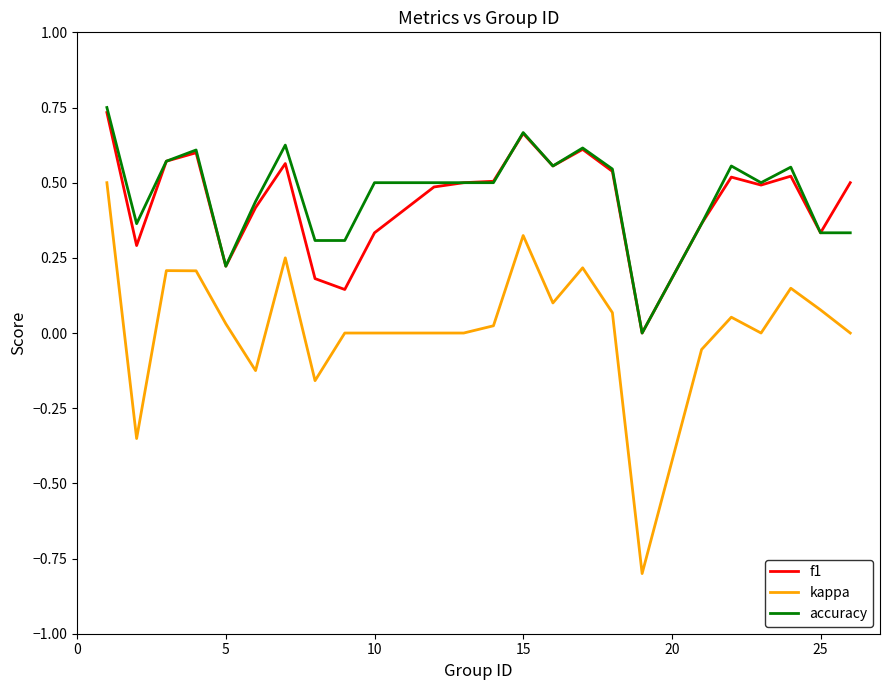

True or false: kappa and accuracy cross at least once.

False